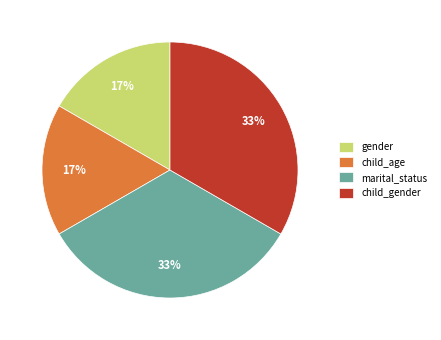

How many segments does this pie chart have?

4